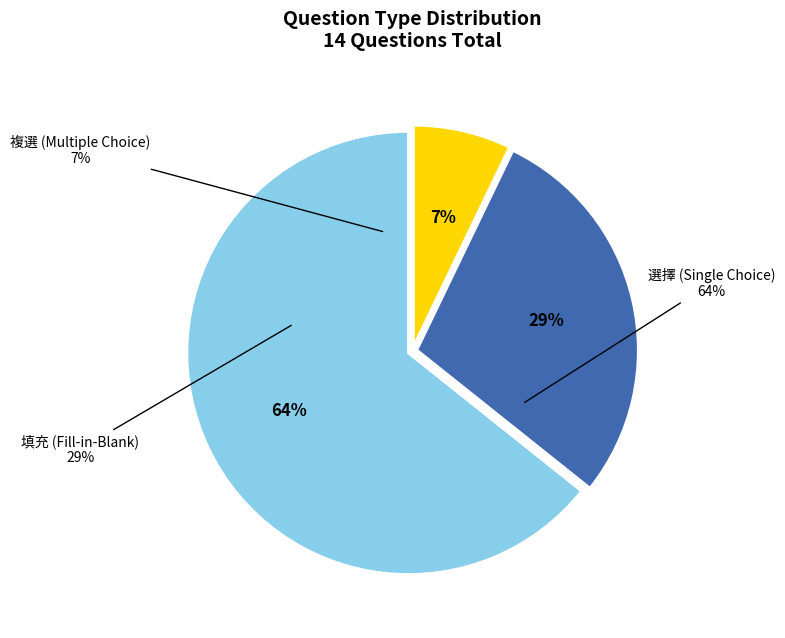

Which slice is the largest?

選擇